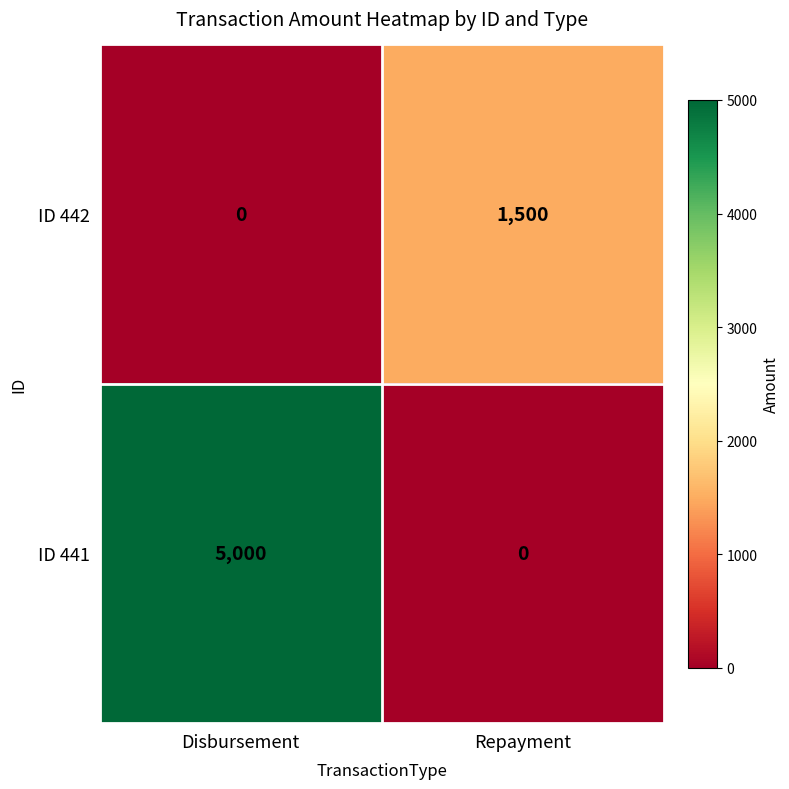

Which series has the widest spread of values?

ID 441